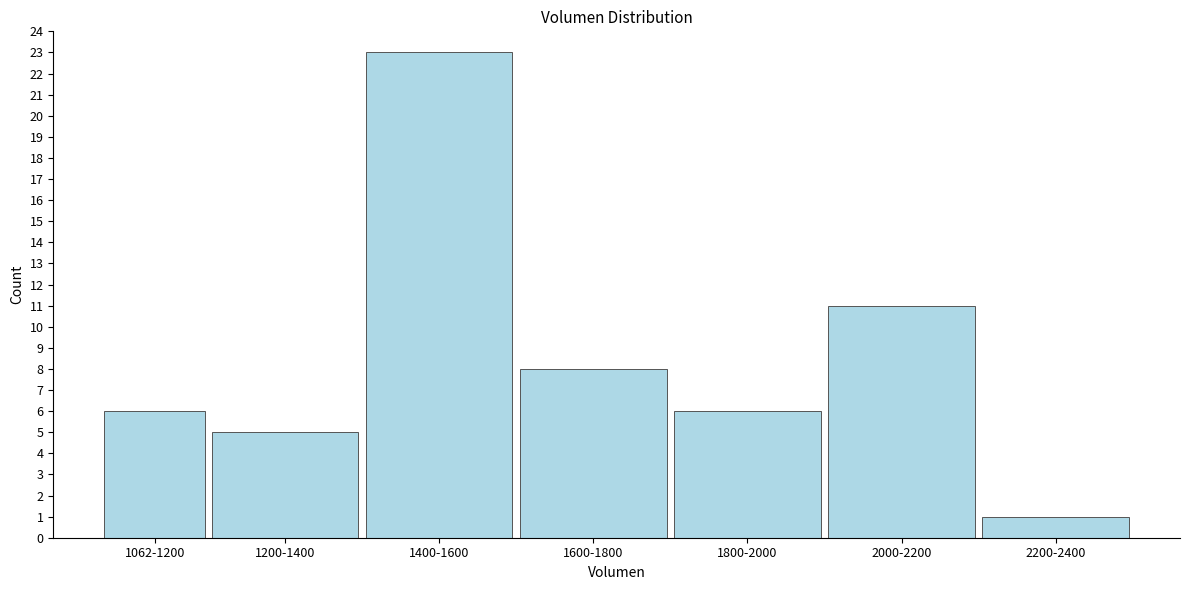

Reading right to left, list all the values displayed in this chart.

1	11	6	8	23	5	6